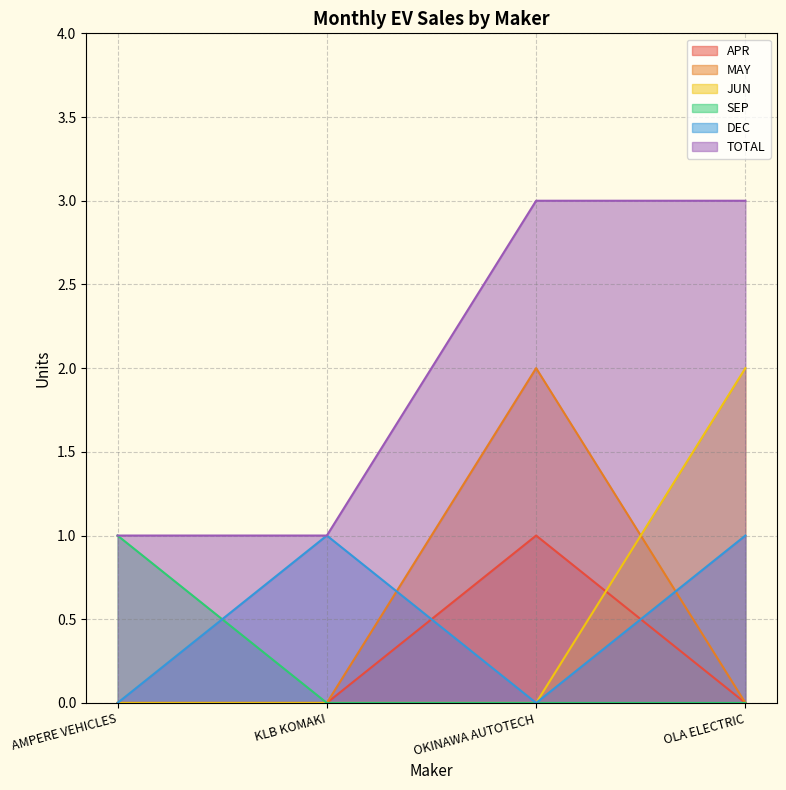

What are all the series names shown in the legend?

APR, MAY, JUN, SEP, DEC, TOTAL